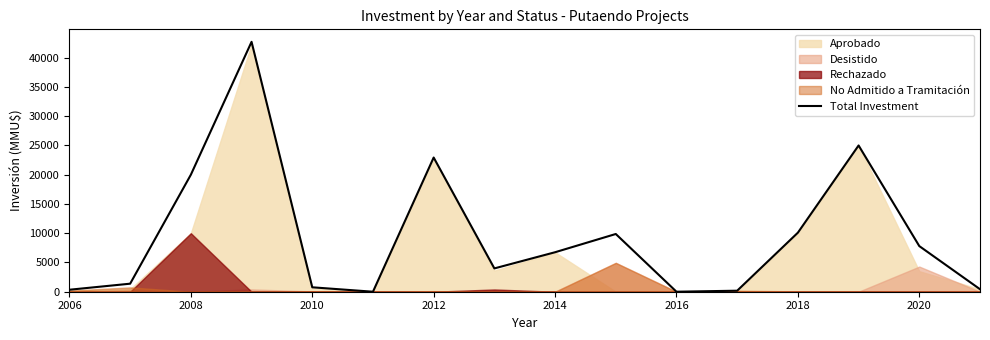

True or false: the data has more than 1 interior local peaks.

True